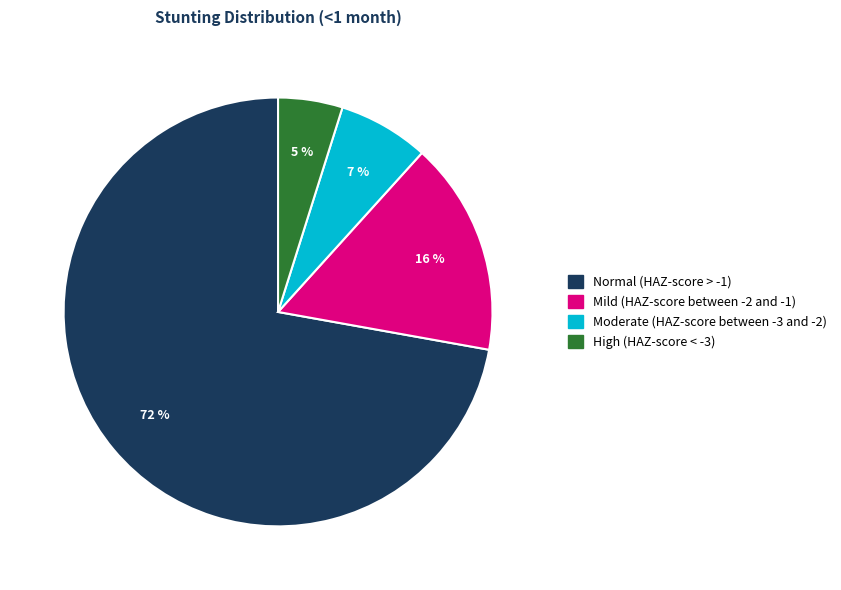

To the nearest percent, what is the average slice percentage?

25%